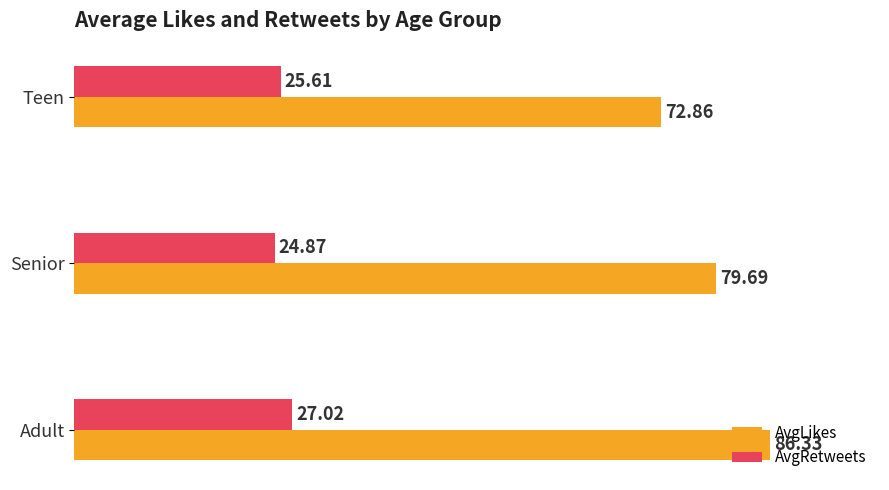

How many distinct data groups are displayed?

2